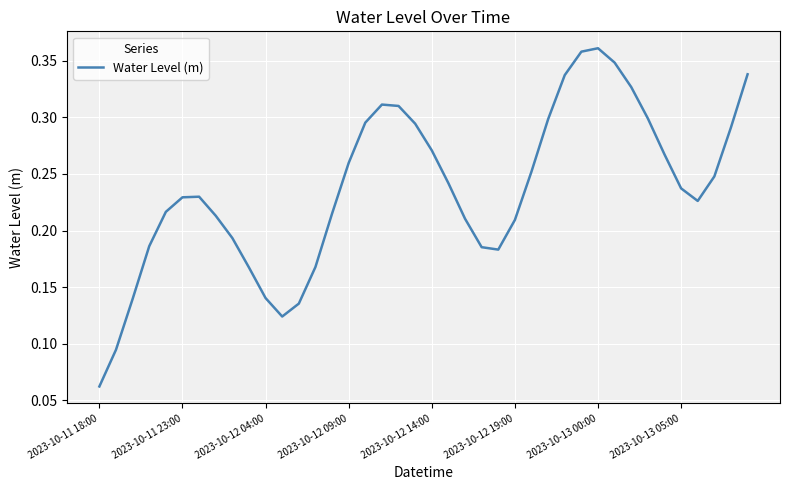

At which category does the chart reach its minimum across all series?

2023-10-11 18:00